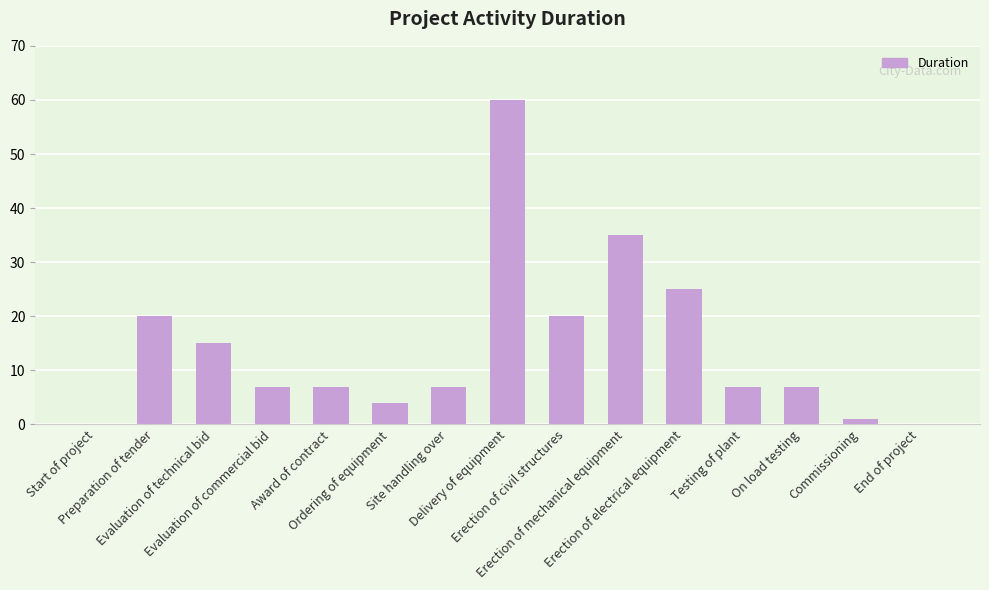

What is the greatest value displayed?

60